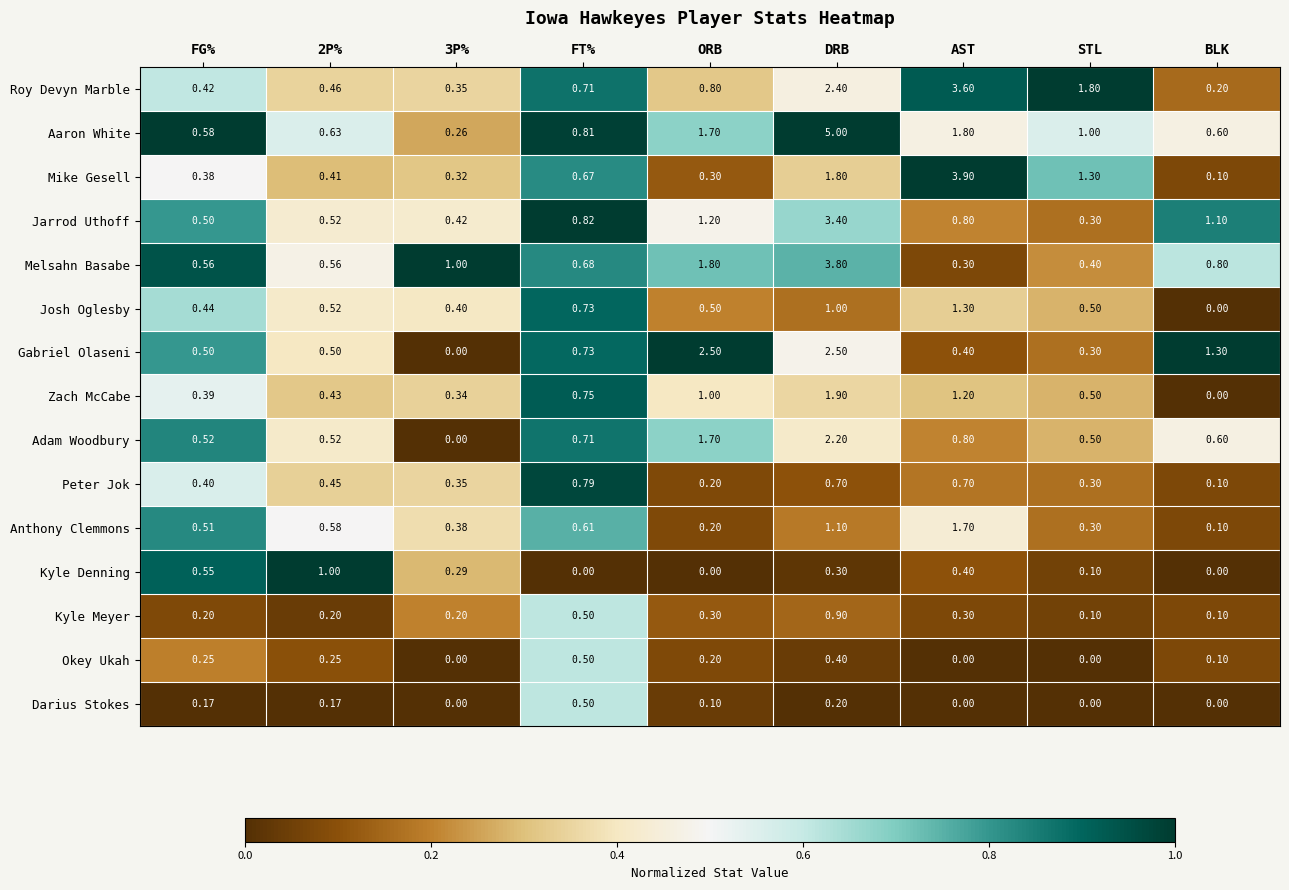

Which series has the largest total across all categories?

Aaron White